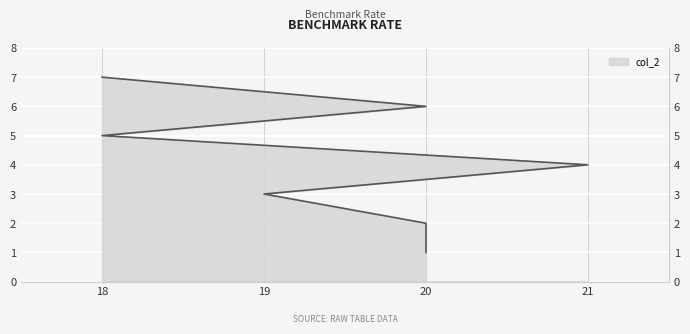

Reading left to right, list all the values displayed in this chart.

1	2	3	4	5	6	7